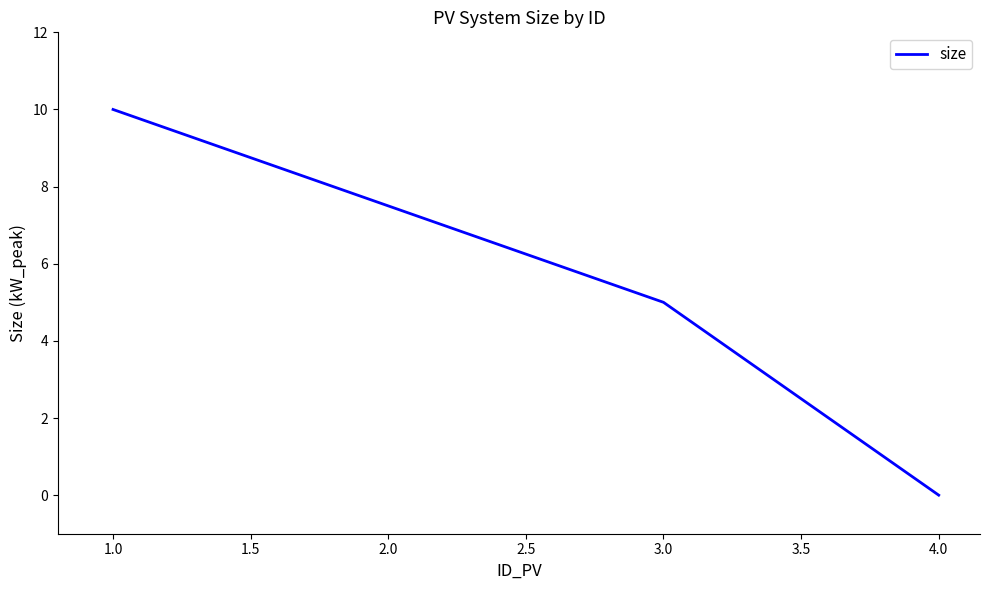

What is the change in value from 1.0 to 2.0?

-2.5